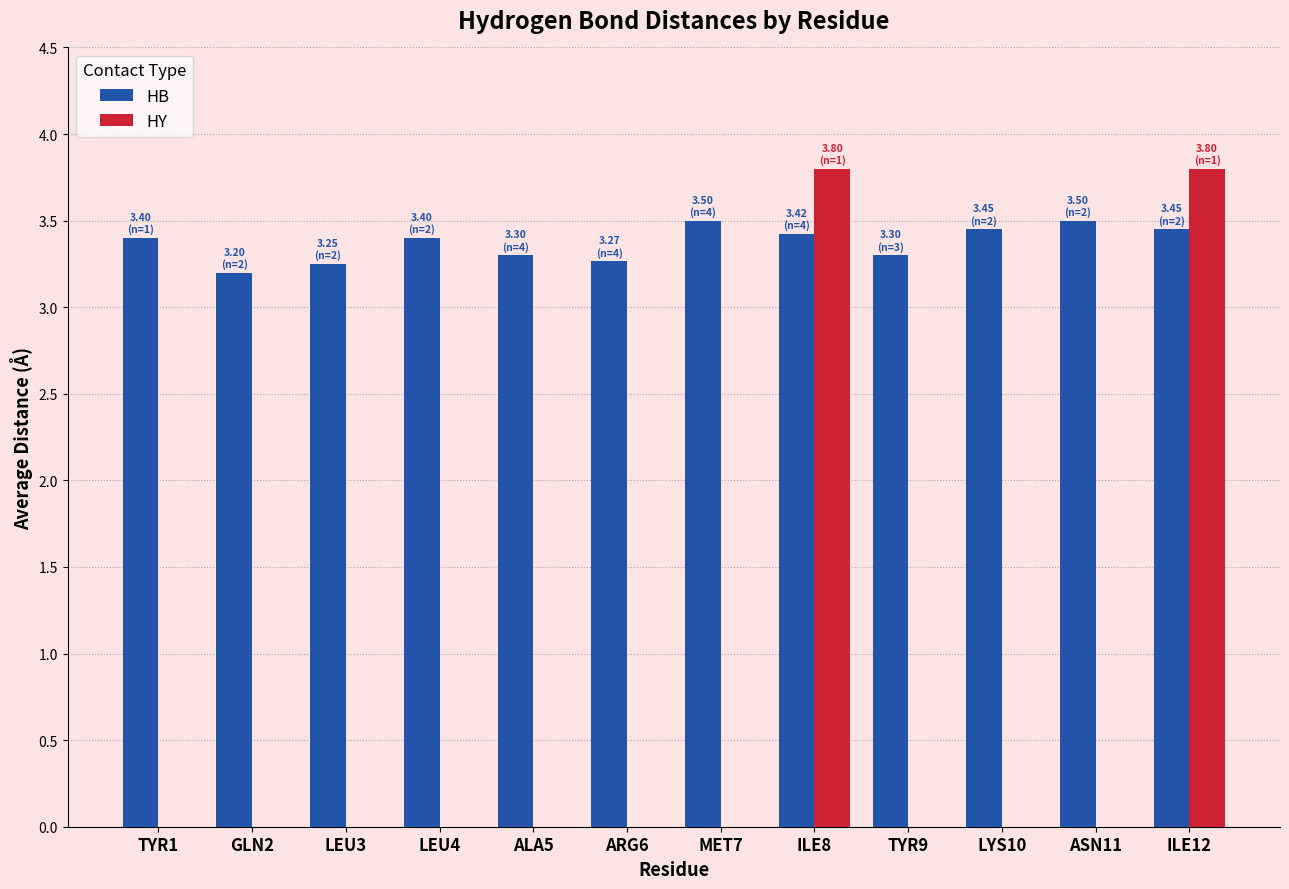

What is the greatest value displayed?

3.8